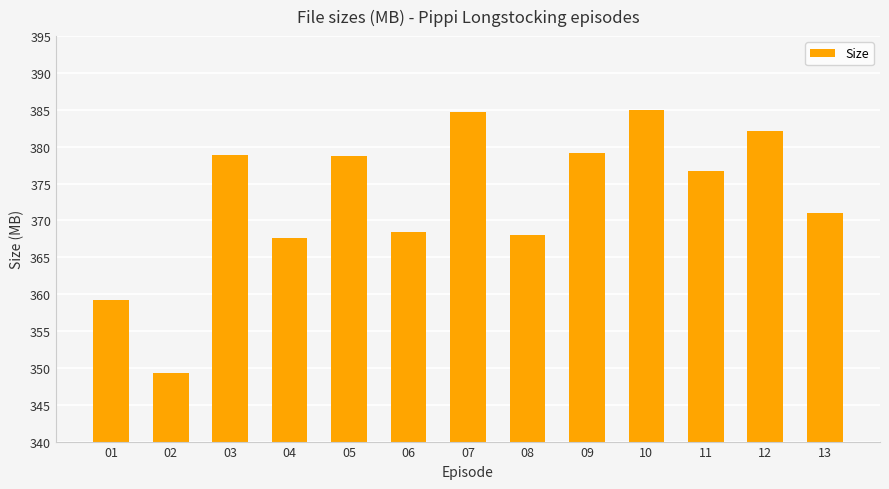

What is the ratio of the value at 10 to the value at 03?

1.0